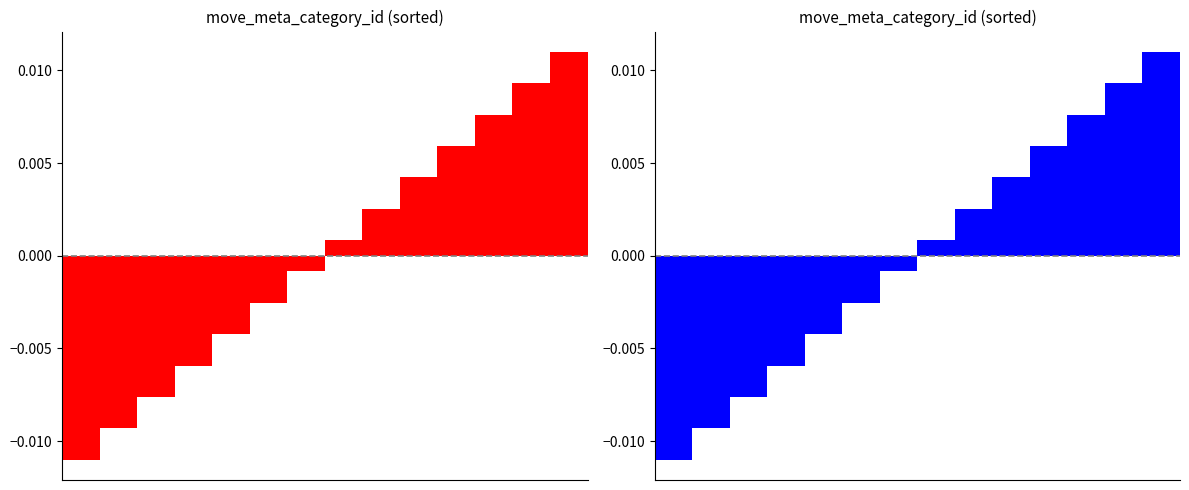

Between 4 and 12, which is larger?

12